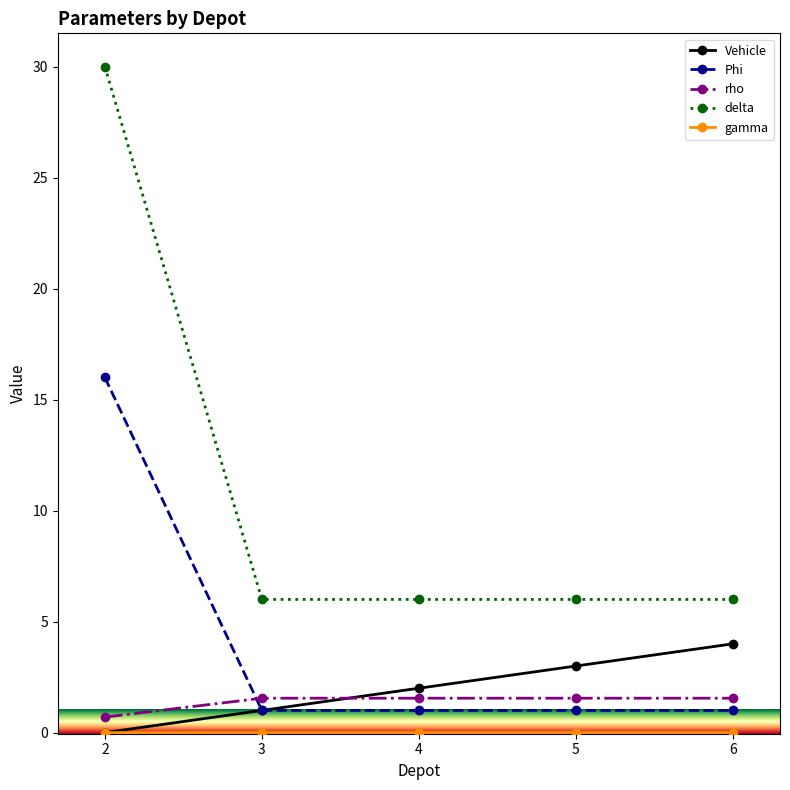

True or false: Vehicle has more than 0 interior local peaks.

False